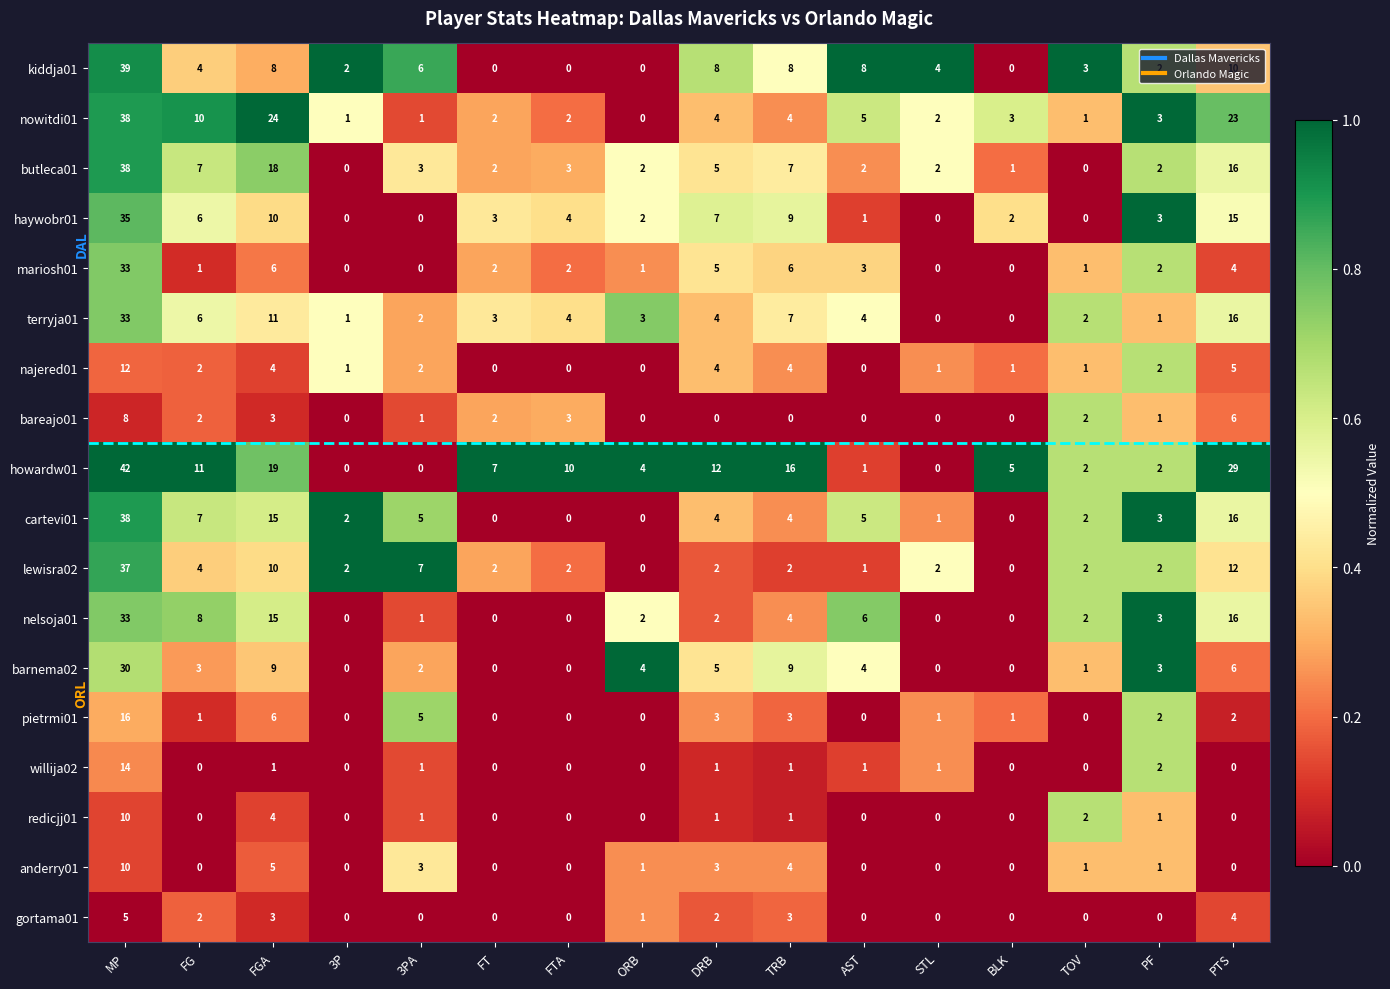

Which label corresponds to the largest value in the chart?

MP